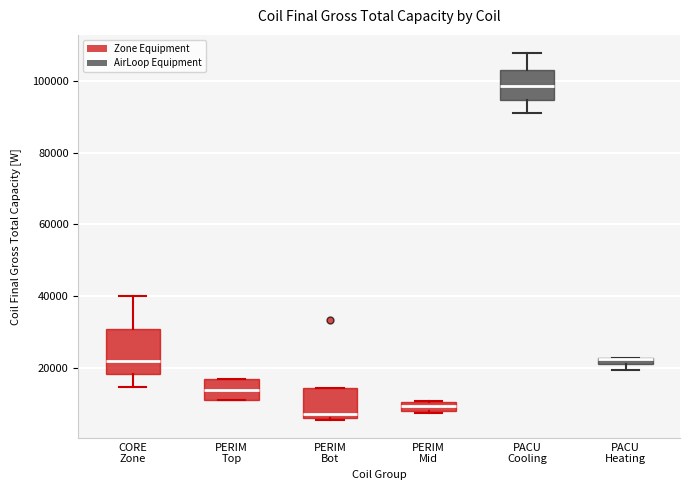

Which box is the tallest, from its lower edge to its upper edge?

CORE Zone